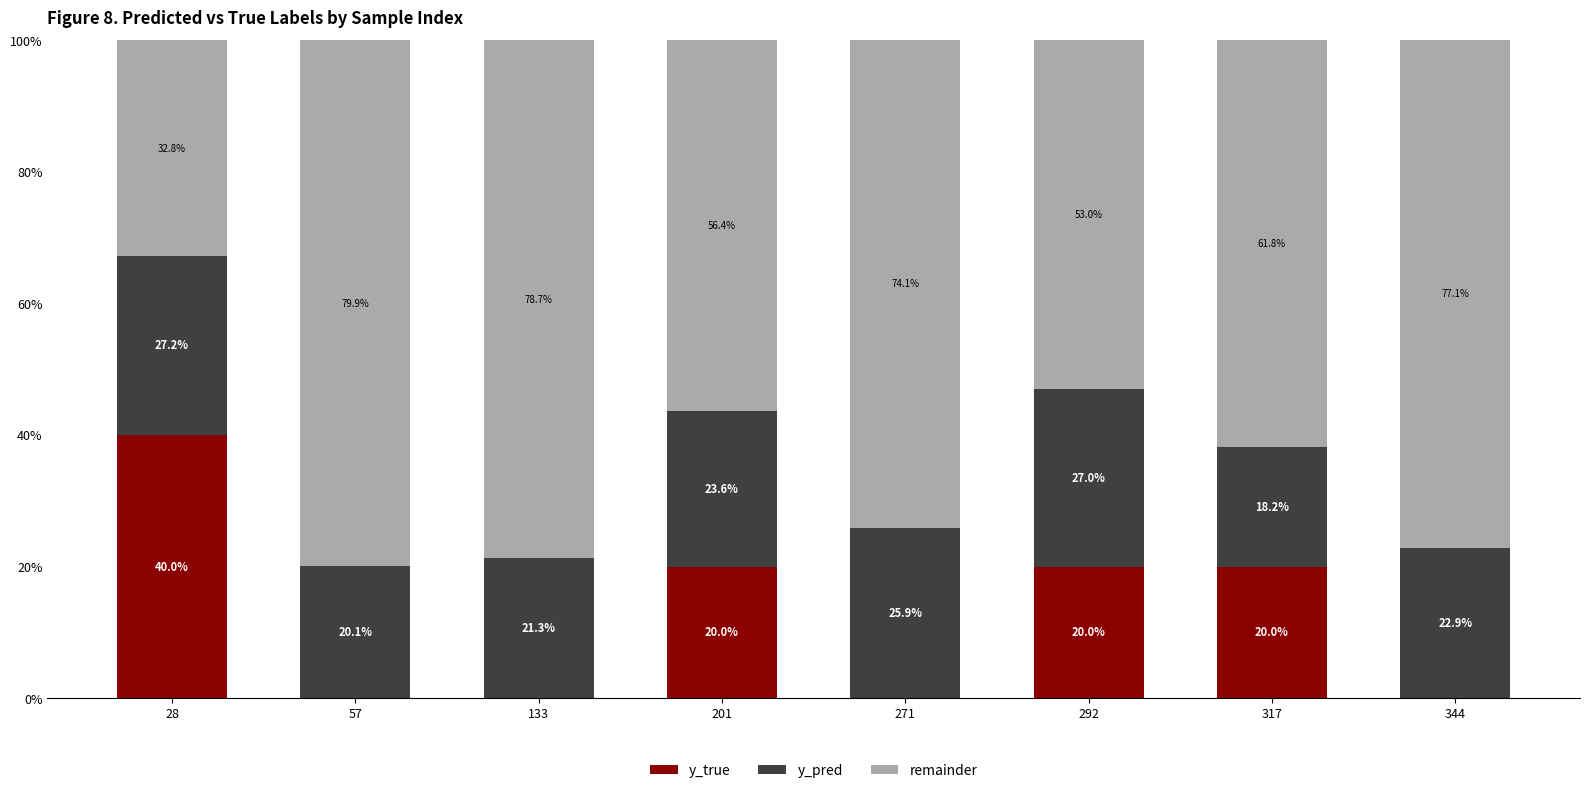

Does the chart contain stacked bars?

Yes